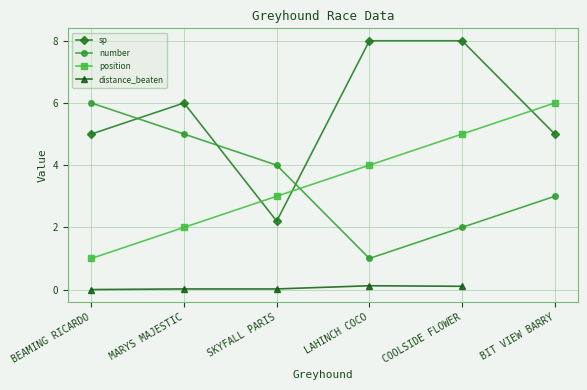

How many data points in position are less than 4?

3